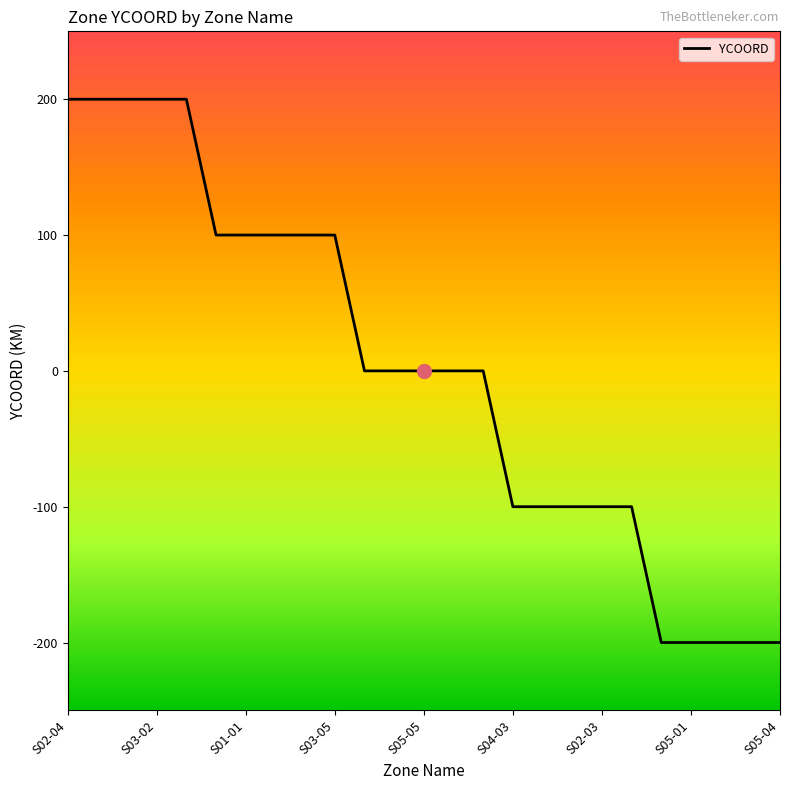

What is the smallest value displayed?

-200